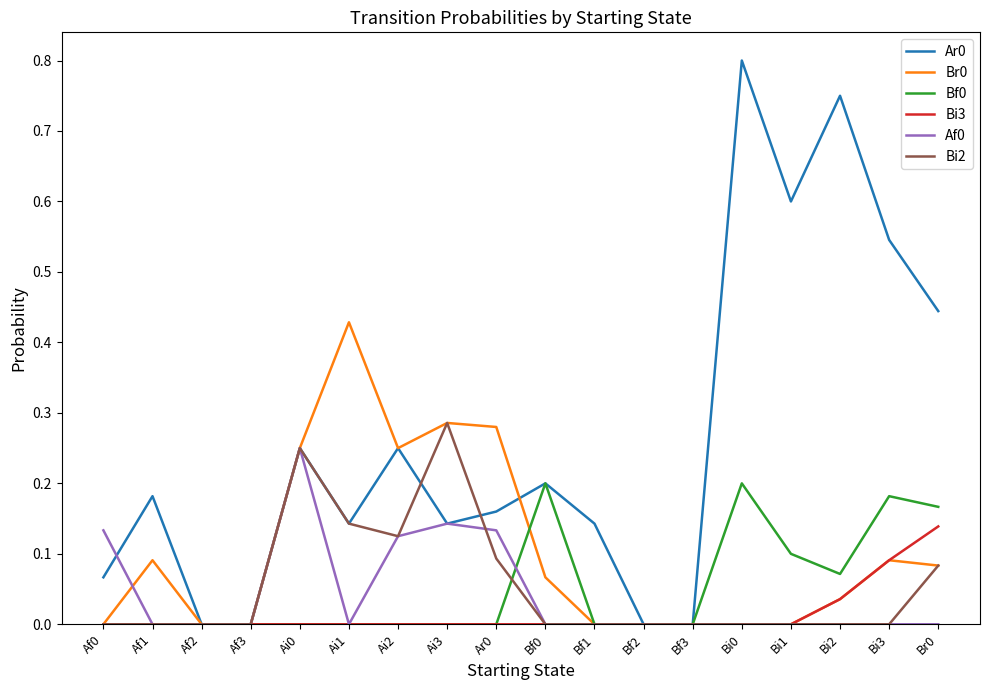

What position from the left is Bi3?

17